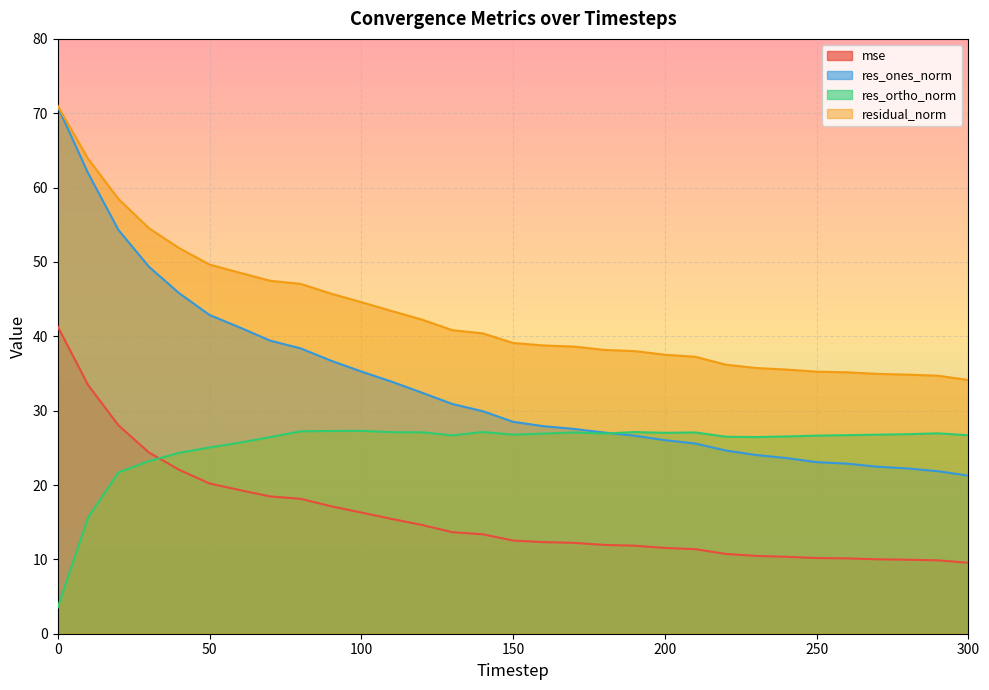

What is the value of the mse point at the 17th from the left?

12.3